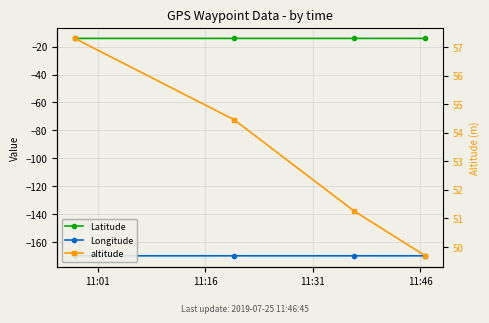

Which series has the largest range (max minus min)?

altitude